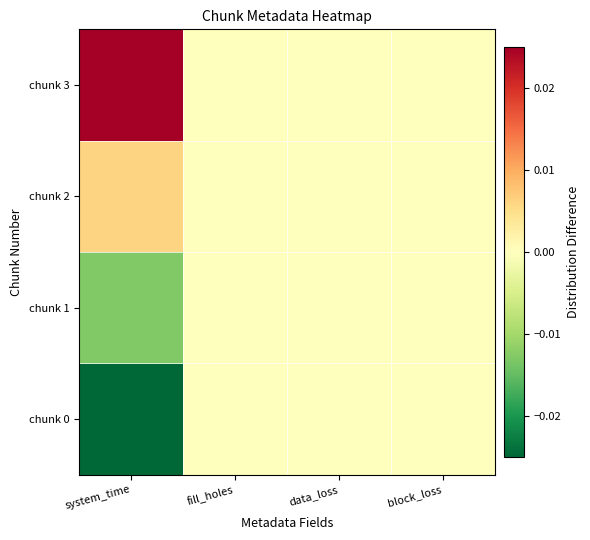

Rank the series by their average value, from lowest to highest.

chunk 0, chunk 1, chunk 2, chunk 3